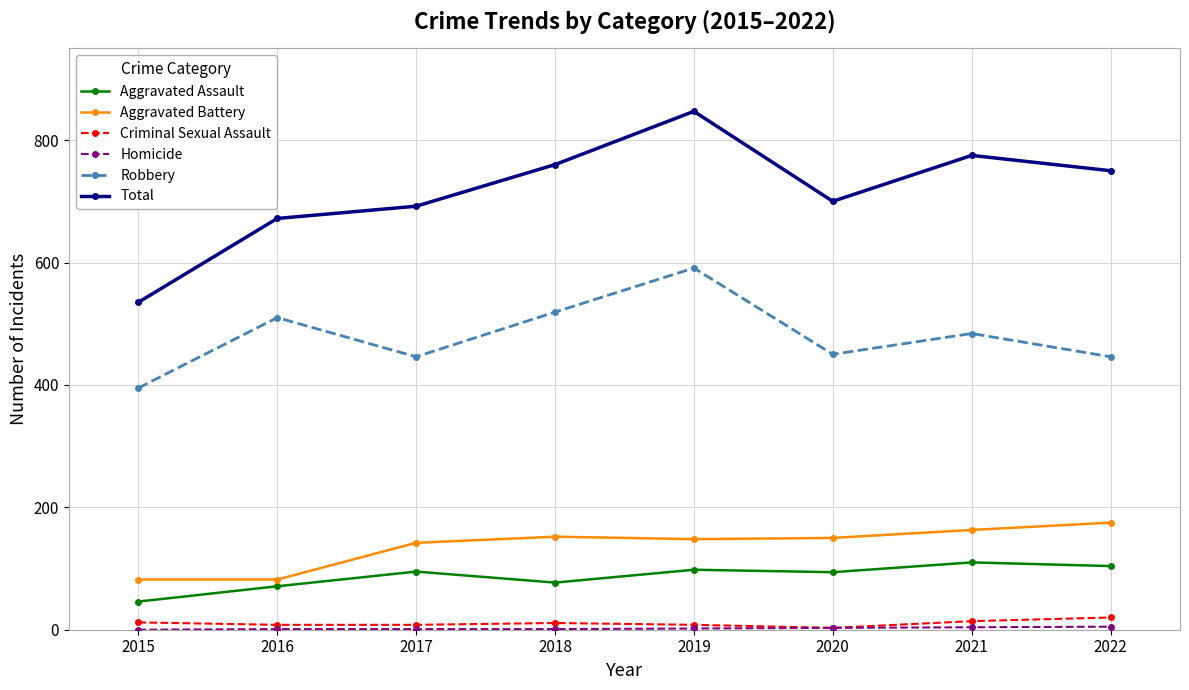

At which label is Total closest to 691?

2017